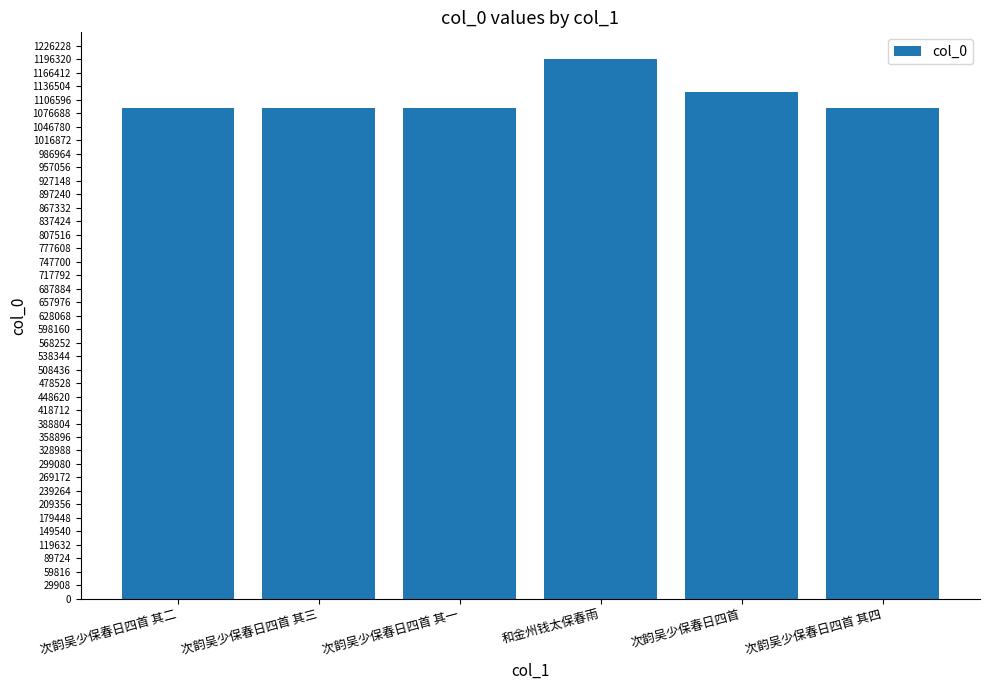

What is the greatest value displayed?

1196359